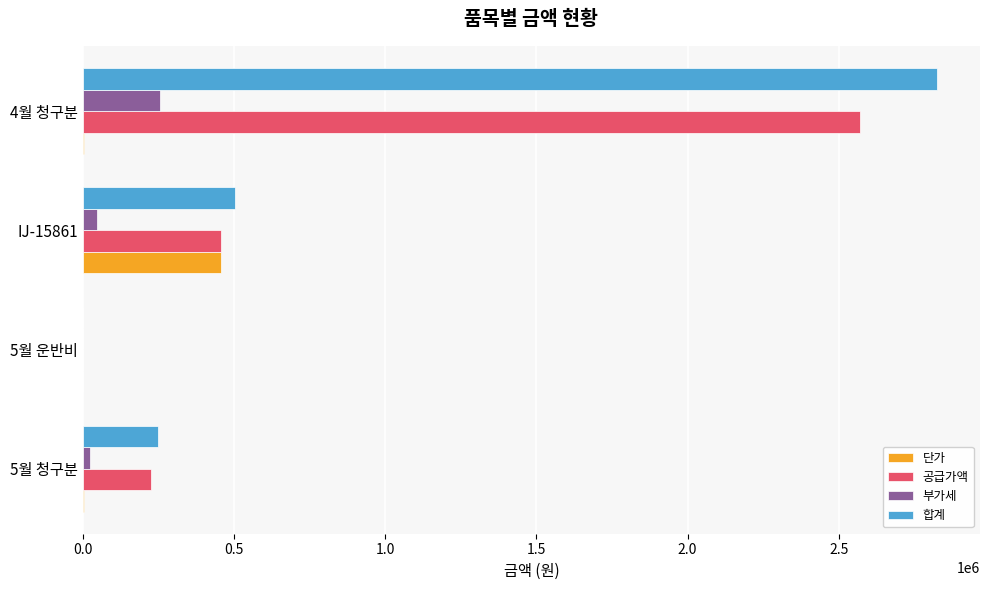

Between 5월 운반비 and 4월 청구분, which series saw the biggest shift?

합계